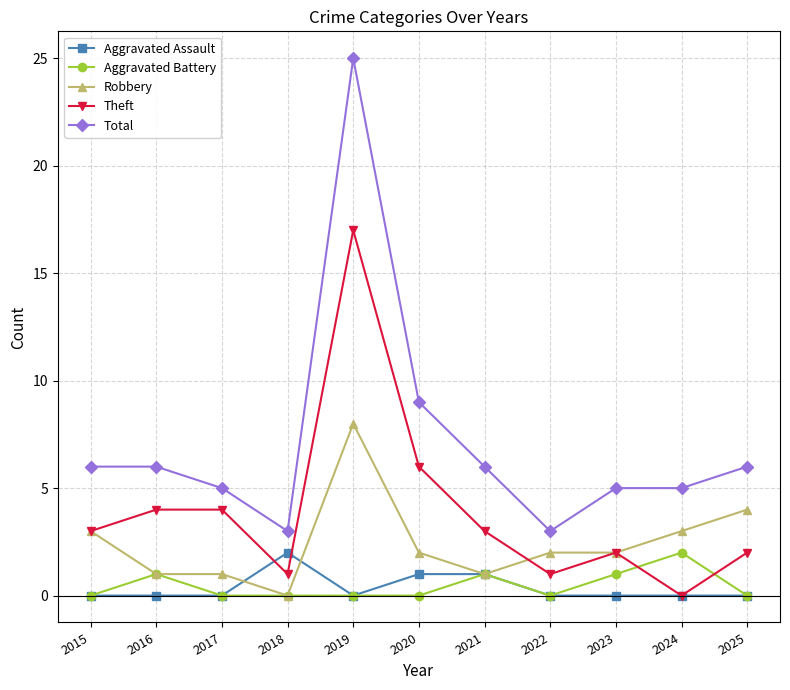

Which series ends up on top after the final intersection of Theft and Aggravated Battery?

Theft